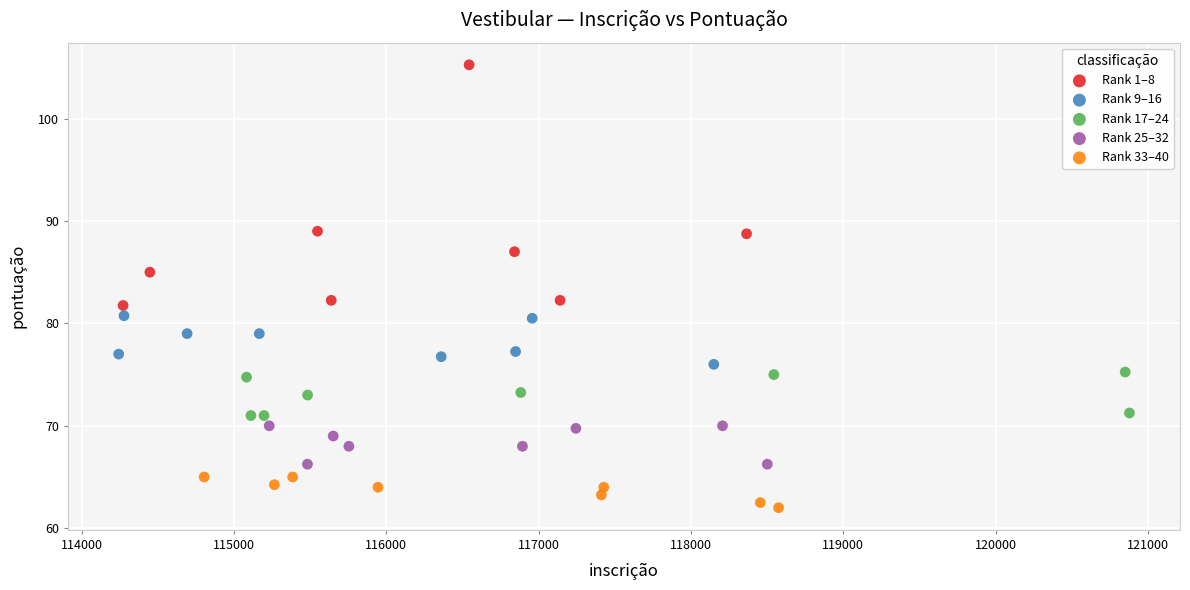

Which series contains the highest Y value?

Rank 1–8